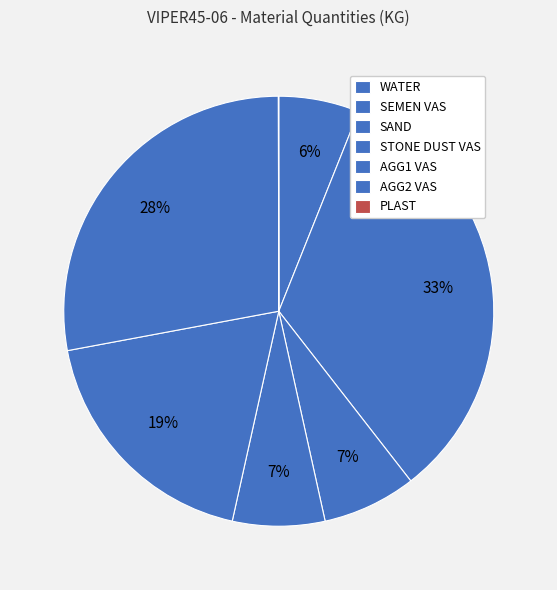

What is the total percentage of AGG2 VAS and SAND?

35.0%